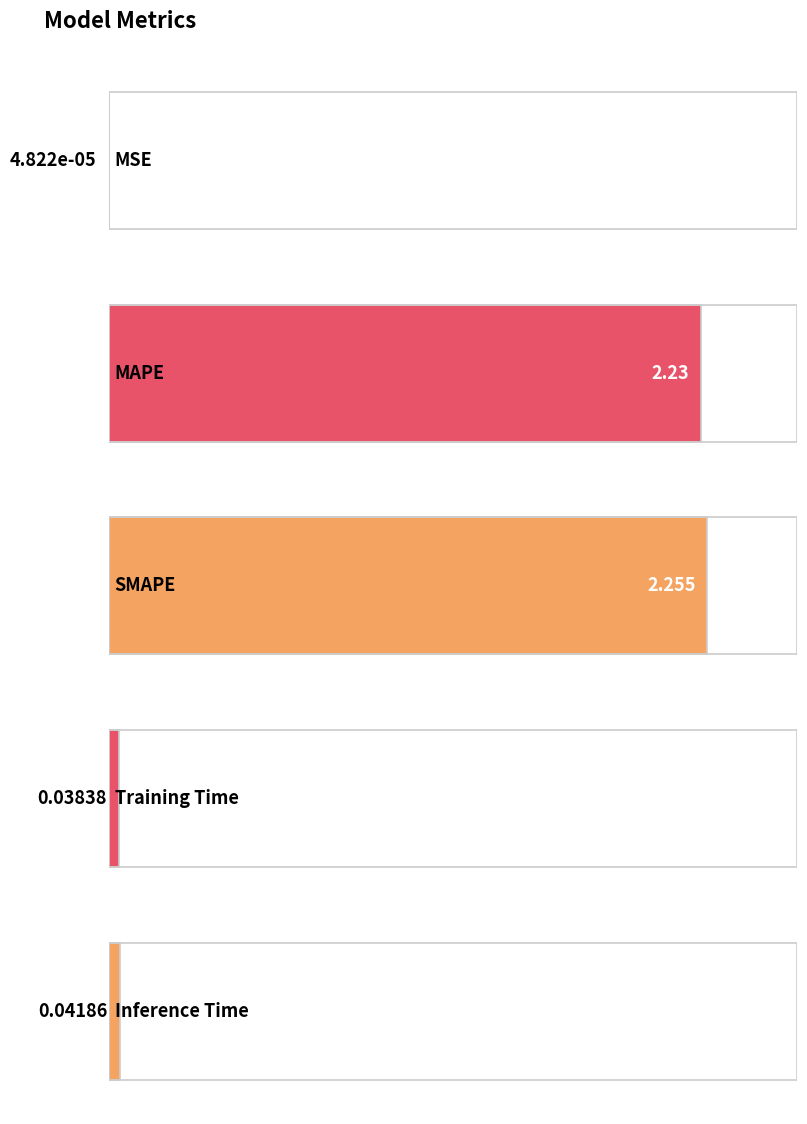

What position from the right is MAPE?

4